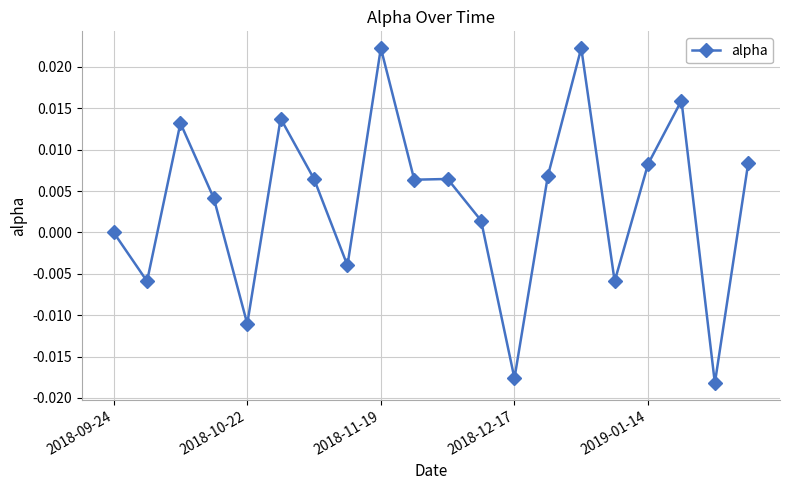

True or false: there are more than 0 points higher than both neighbors.

True